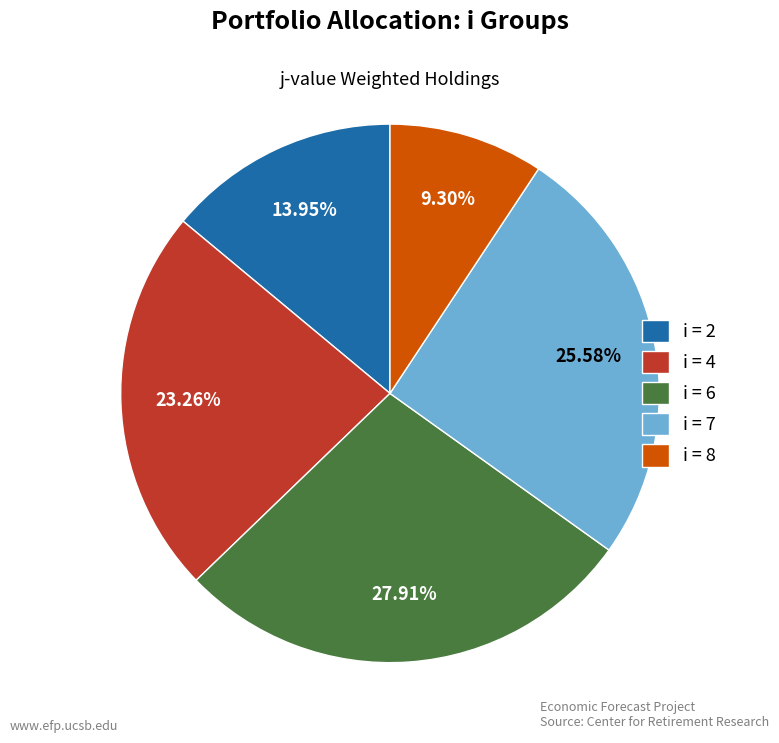

Rank the categories by value from lowest to highest.

i = 8, i = 2, i = 4, i = 7, i = 6